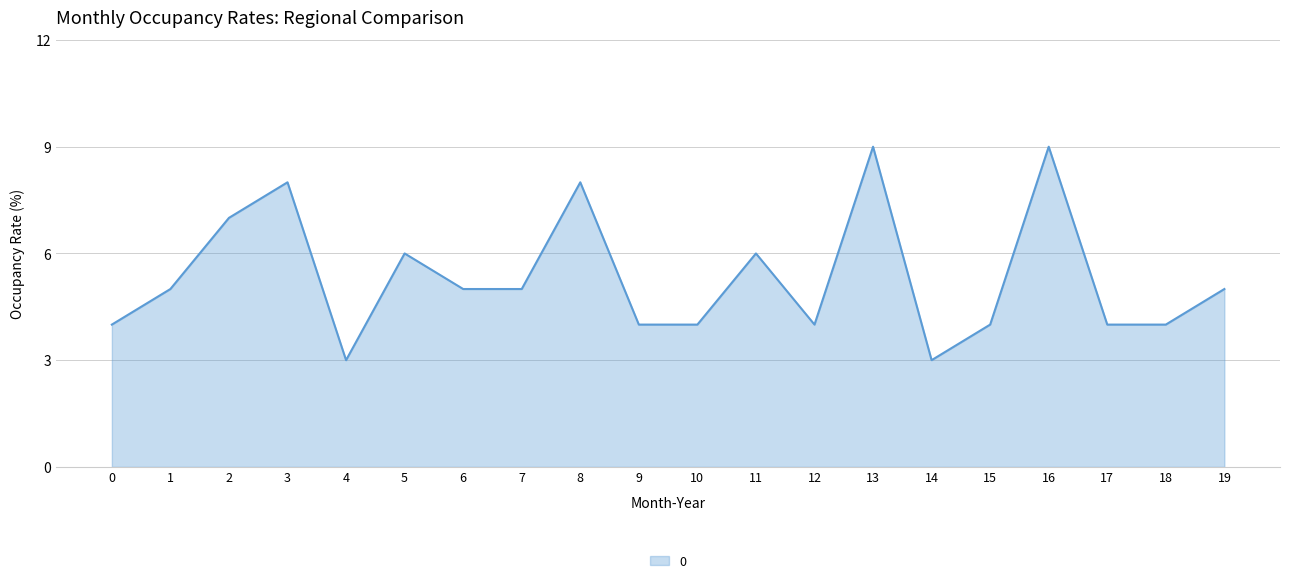

The chart shows a value of 9 at 16. True or false?

True